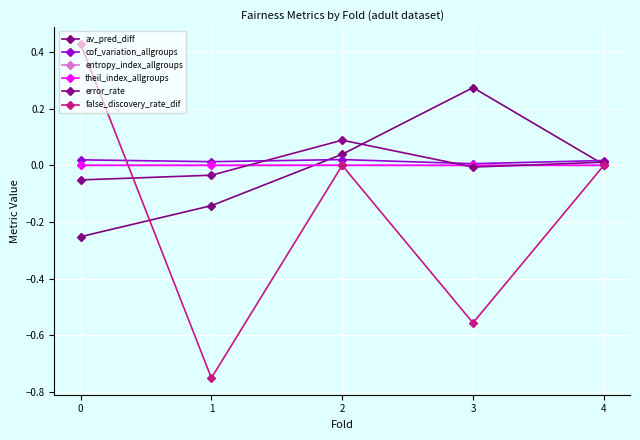

What are all the series names shown in the legend?

av_pred_diff, cof_variation_allgroups, entropy_index_allgroups, theil_index_allgroups, error_rate, false_discovery_rate_dif